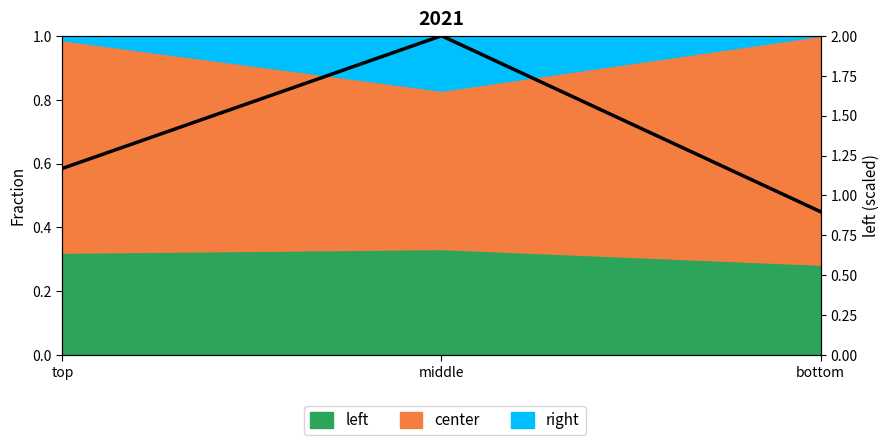

What is the greatest value displayed?

2.0